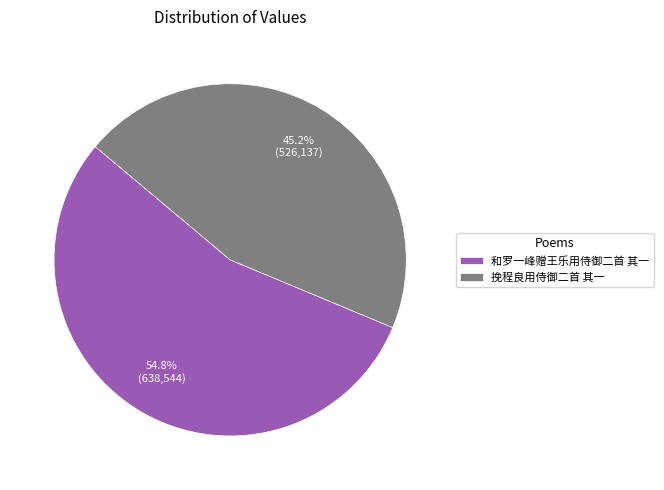

Does any single category account for the majority?

Yes